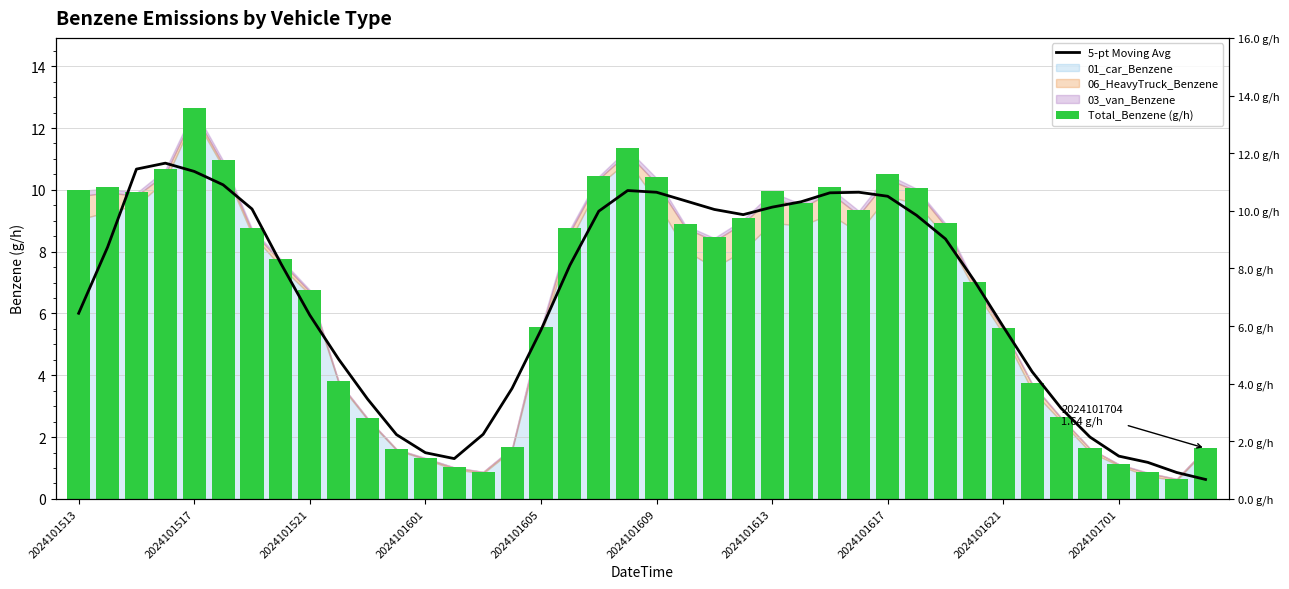

What position from the left is 23?

24